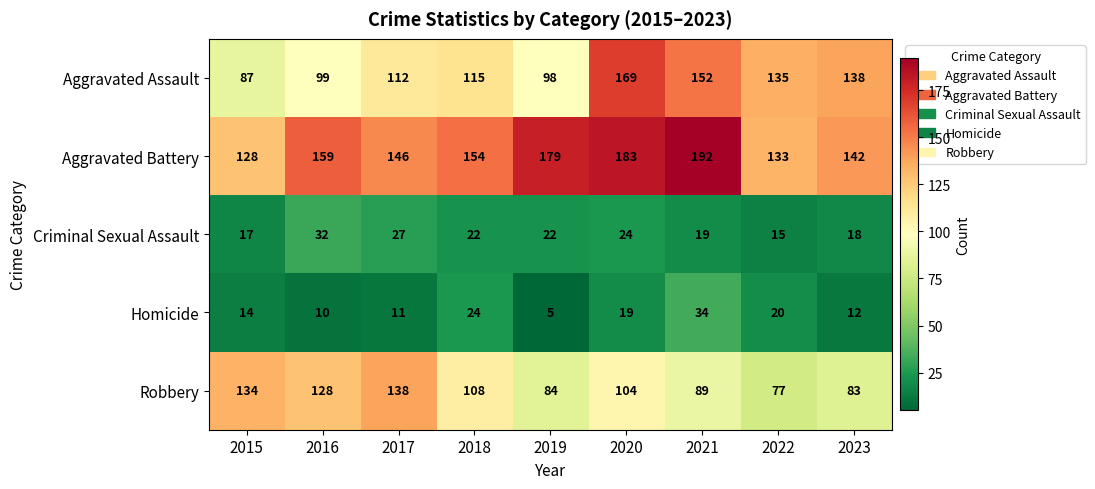

What is the sum of all Criminal Sexual Assault values?

196